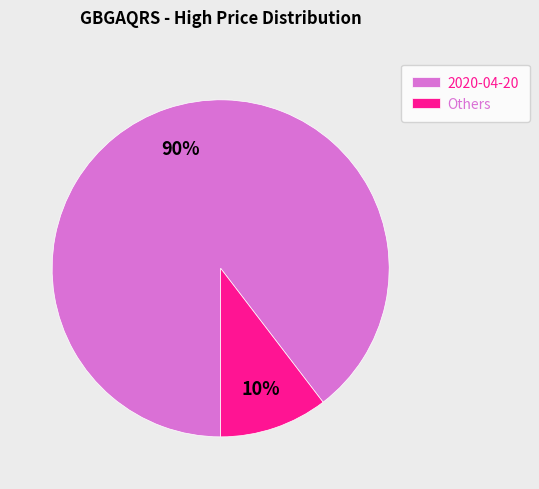

Is it true that Others is 4% of the pie?

False